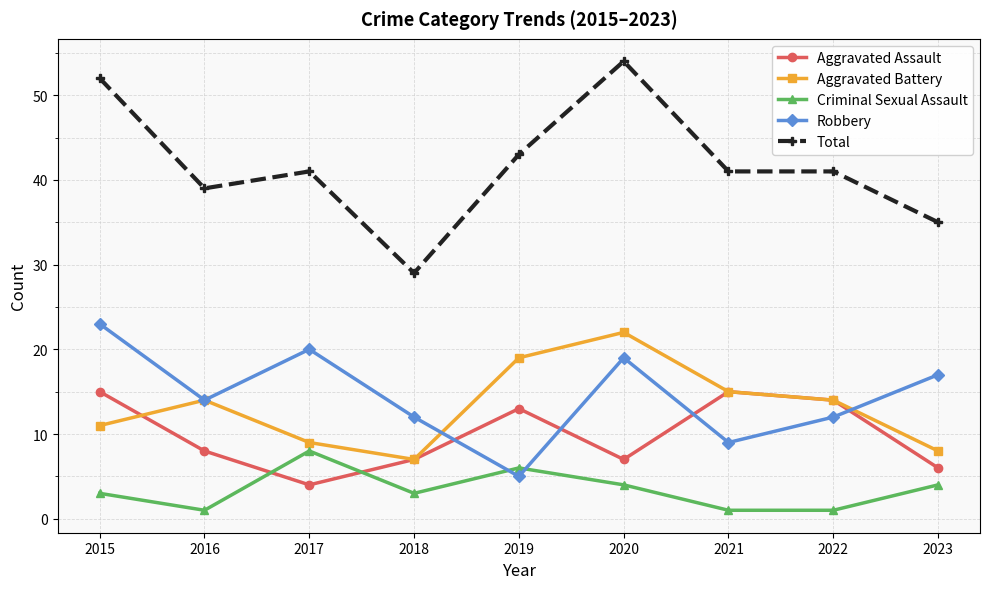

Where is the first local minimum for Aggravated Assault?

2017